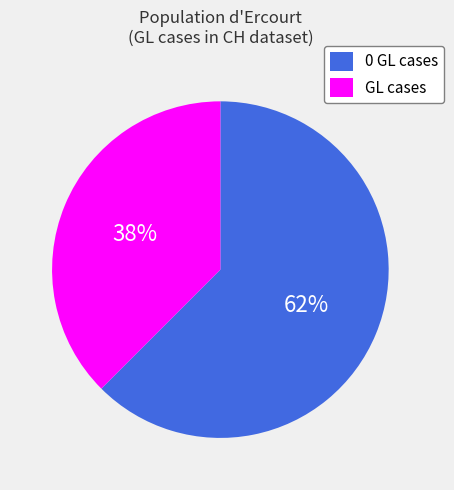

Count the number of slices in the pie.

2